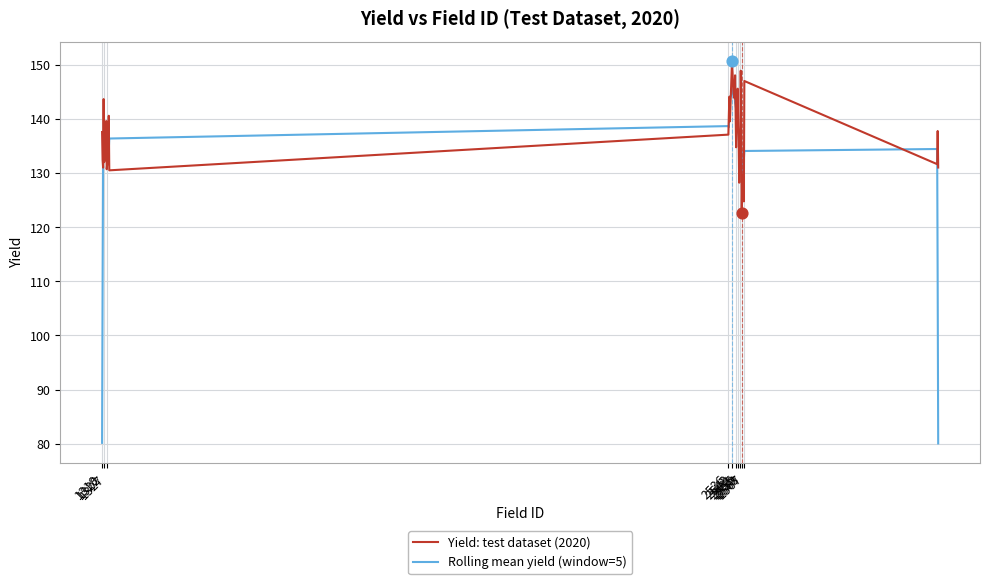

Which series has the largest total across all categories?

Yield: test dataset (2020)